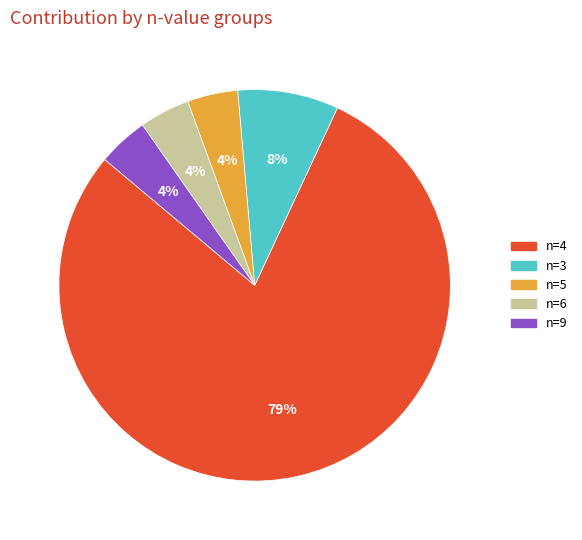

Does n=4 represent more than half of the total?

Yes